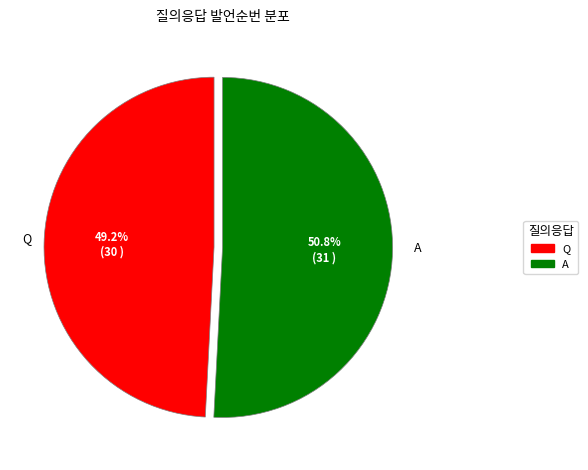

How many segments does this pie chart have?

2